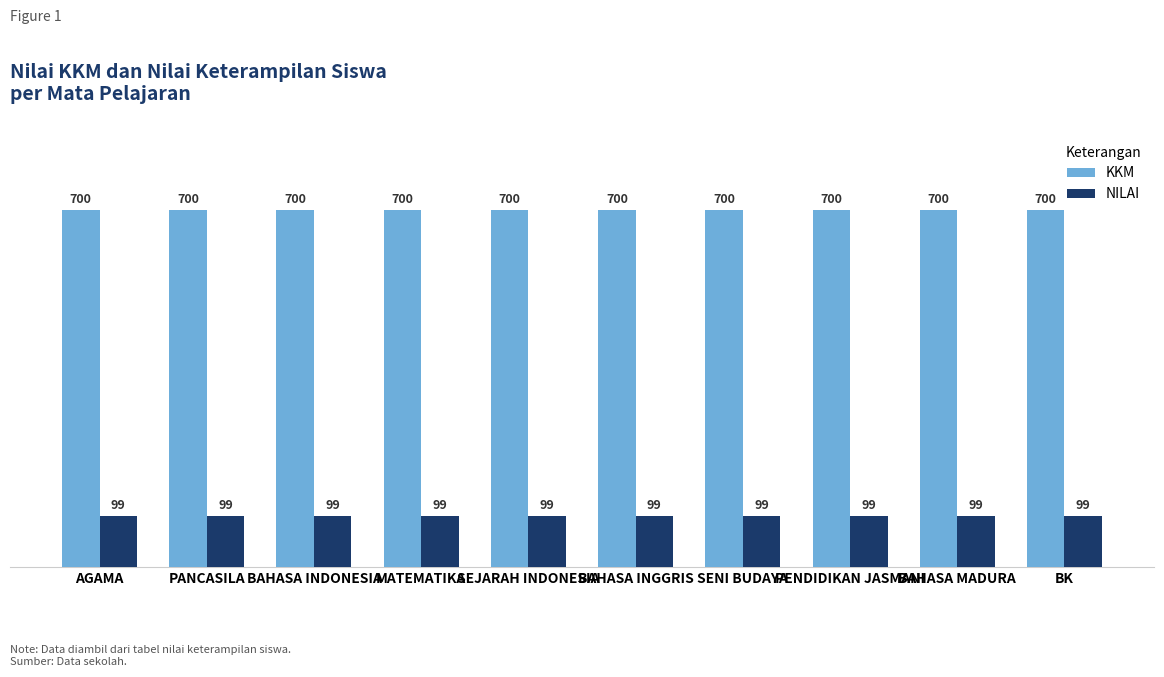

How many bars are there in total?

20